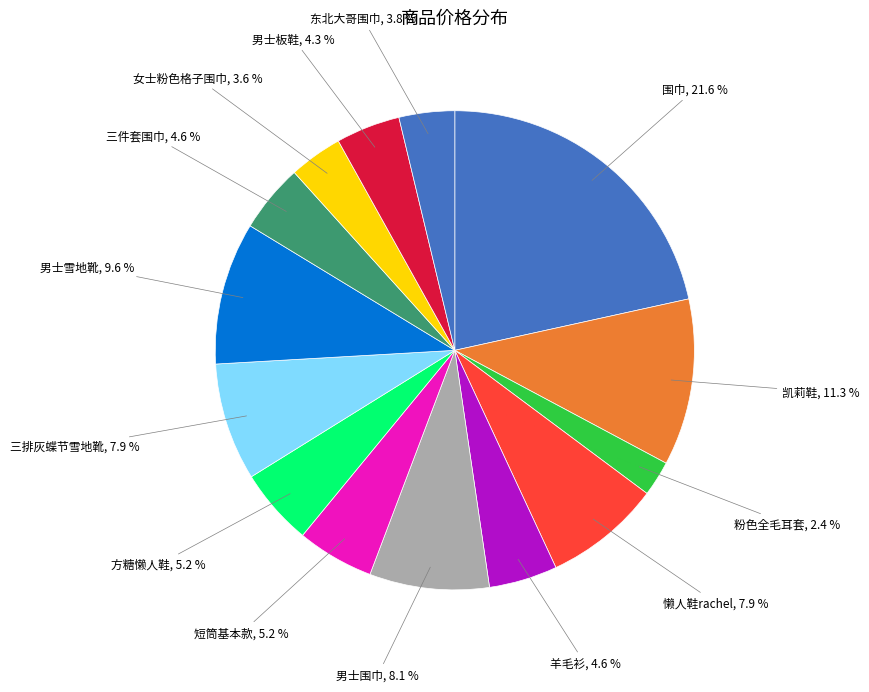

What is the total percentage of 三排灰蝶节雪地靴 and 懒人鞋rachel?

15.8%